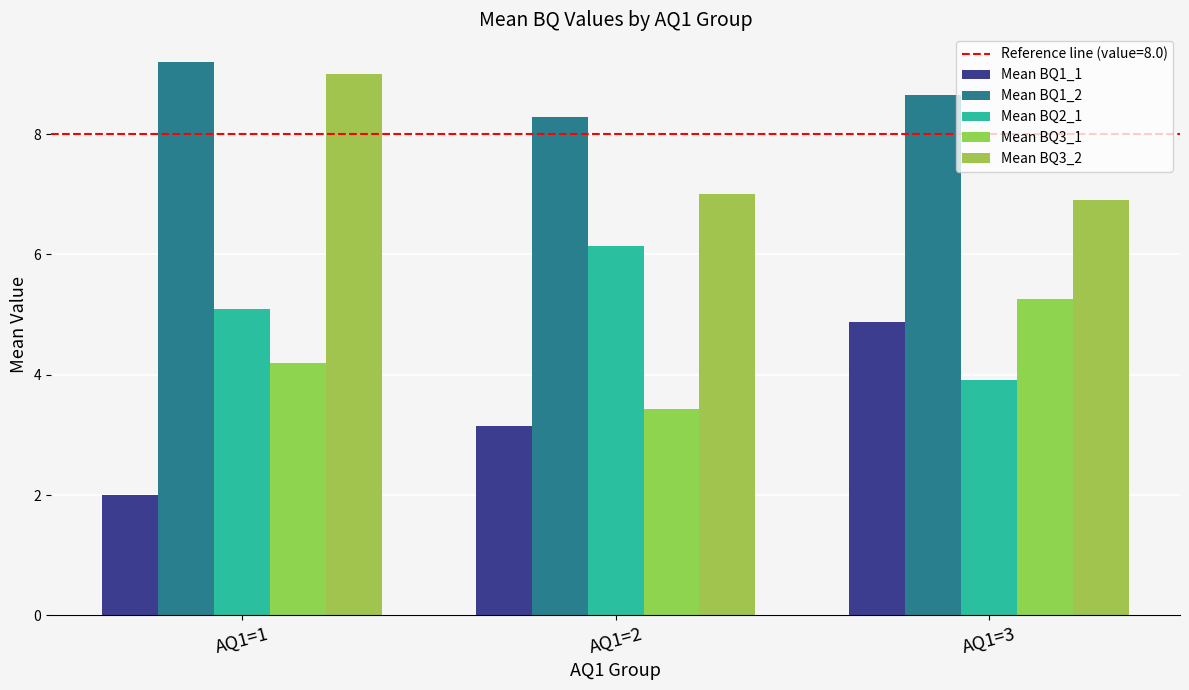

What is the difference between the highest and lowest values at AQ1=3?

4.7